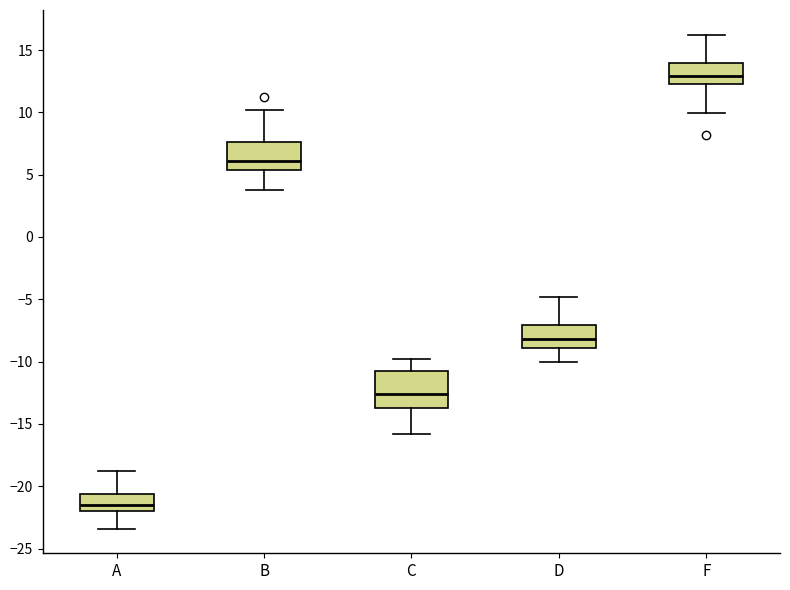

Reading left to right, transcribe this box plot: for each box, give where its median line is, the range the box spans, and where its two whiskers end, as read against the y-axis. The values are not printed on the chart, so give them approximately, as read against the axis.

A: median -21.5, box -22.0 to -20.5, whiskers -23.5 to -19.0
B: median 6.0, box 5.5 to 7.5, whiskers 4.0 to 10.0
C: median -12.5, box -13.5 to -11.0, whiskers -16.0 to -10.0
D: median -8.0, box -9.0 to -7.0, whiskers -10.0 to -5.0
F: median 13.0, box 12.5 to 14.0, whiskers 10.0 to 16.0